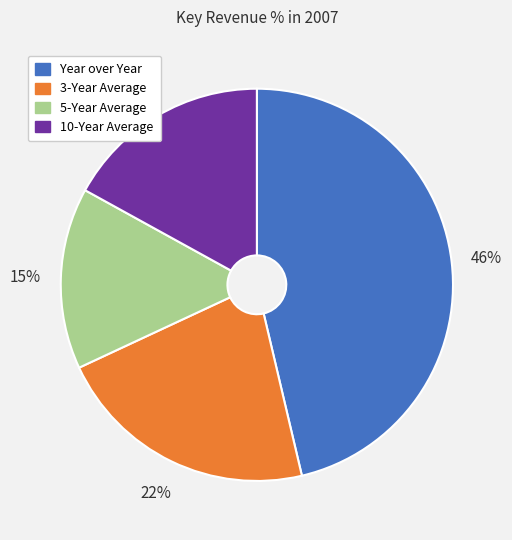

Combined, do 3-Year Average and 10-Year Average account for over 50%?

No